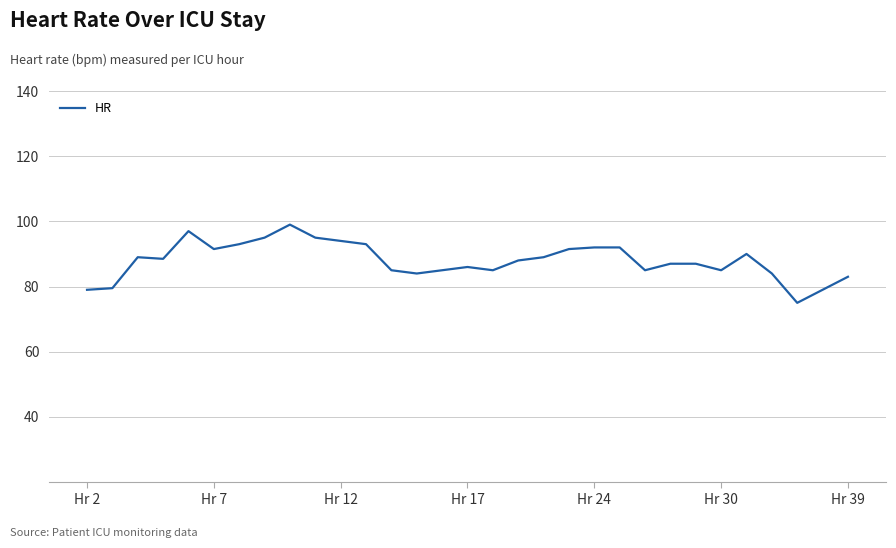

What is the difference between the maximum and minimum values?

24.0